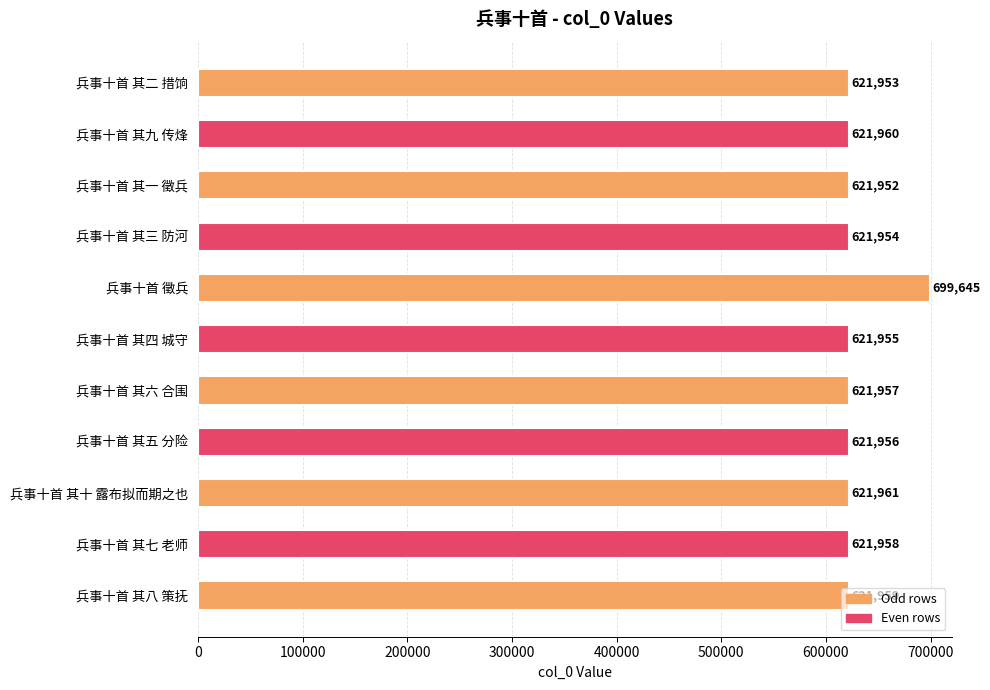

At which label is the value closest to 660798?

兵事十首 其十 露布拟而期之也